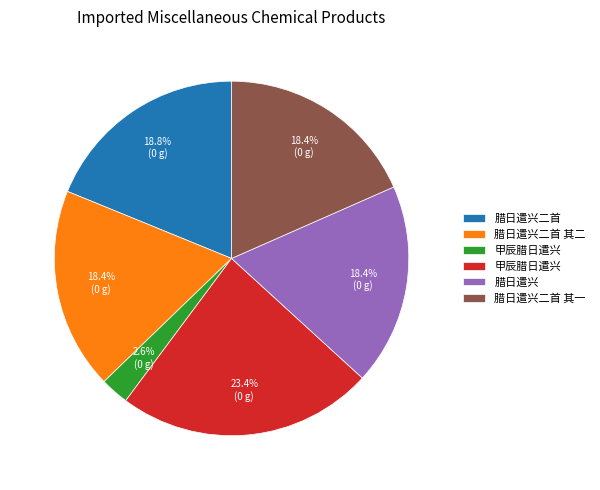

Is there a majority slice in this chart?

No